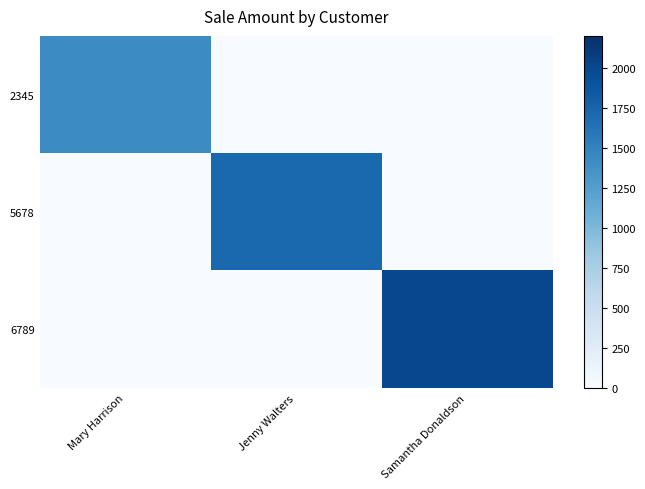

Rank the series by their maximum value, from lowest to highest.

2345, 5678, 6789